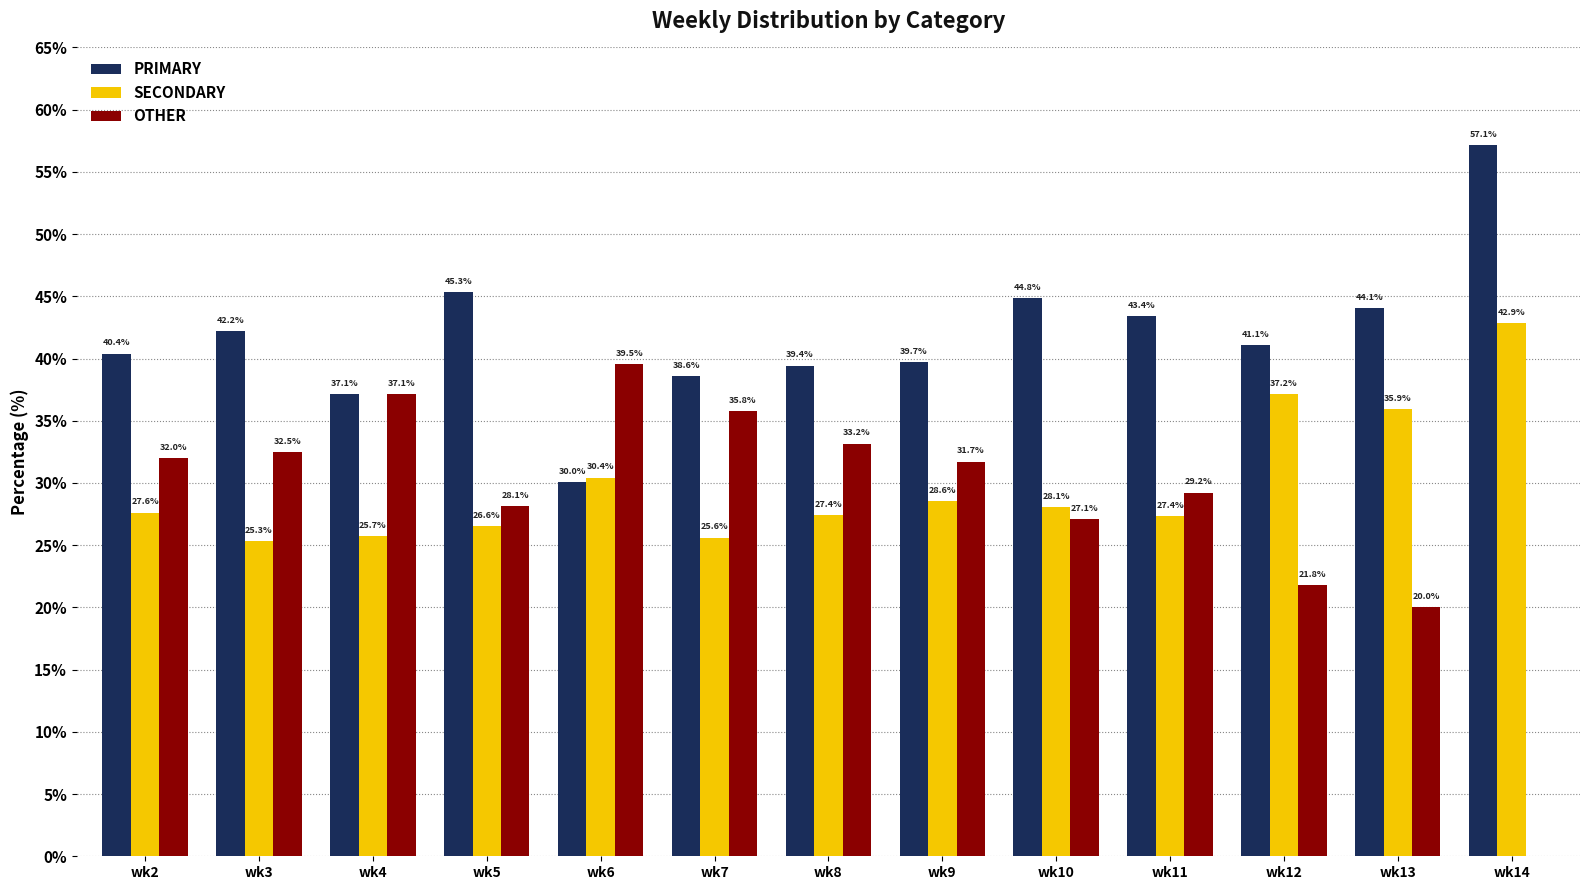

Reading left to right, extract all data points from this chart.

PRIMARY: wk2=40.4	wk3=42.2	wk4=37.1	wk5=45.3	wk6=30.0	wk7=38.6	wk8=39.4	wk9=39.7	wk10=44.8	wk11=43.4	wk12=41.1	wk13=44.1	wk14=57.1
SECONDARY: wk2=27.6	wk3=25.3	wk4=25.7	wk5=26.6	wk6=30.4	wk7=25.6	wk8=27.4	wk9=28.6	wk10=28.1	wk11=27.4	wk12=37.2	wk13=35.9	wk14=42.9
OTHER: wk2=32.0	wk3=32.5	wk4=37.1	wk5=28.1	wk6=39.5	wk7=35.8	wk8=33.2	wk9=31.7	wk10=27.1	wk11=29.2	wk12=21.8	wk13=20.0	wk14=0.0